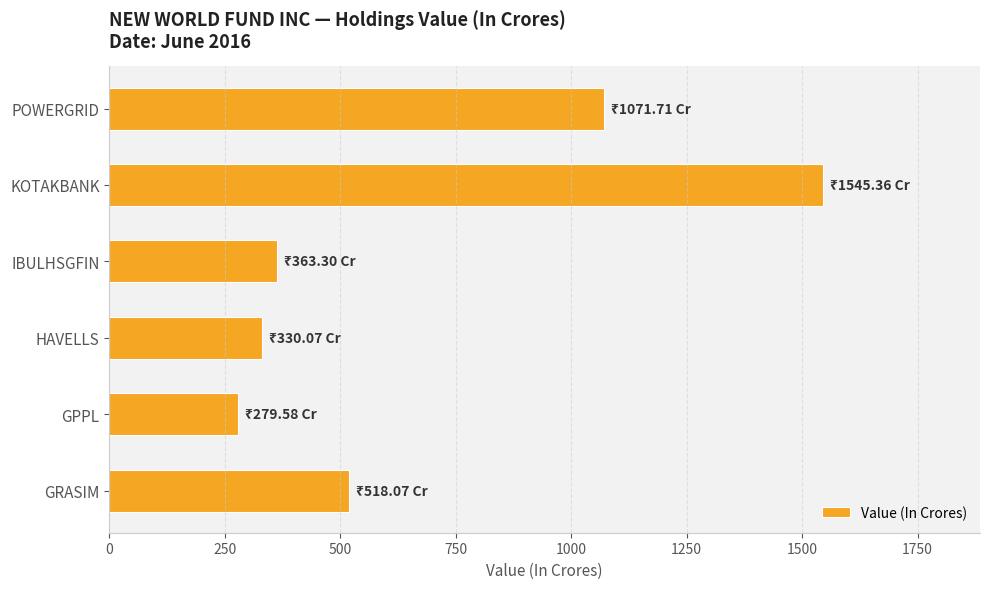

Reading top to bottom, list all the values displayed in this chart.

POWERGRID=1071.7	KOTAKBANK=1545.4	IBULHSGFIN=363.3	HAVELLS=330.1	GPPL=279.6	GRASIM=518.1